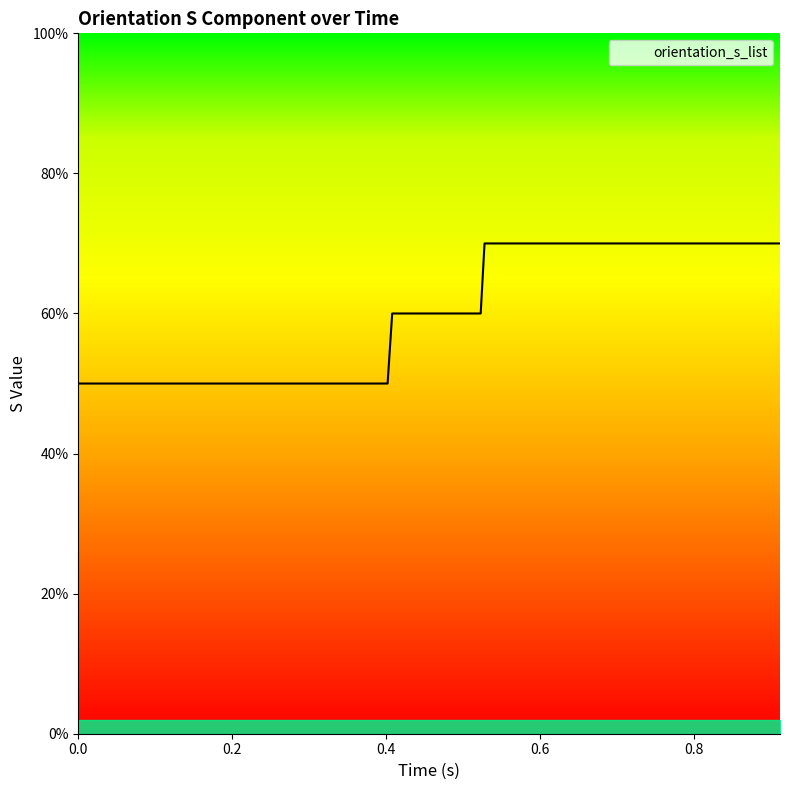

Is this an area chart (filled region under the line)?

Yes